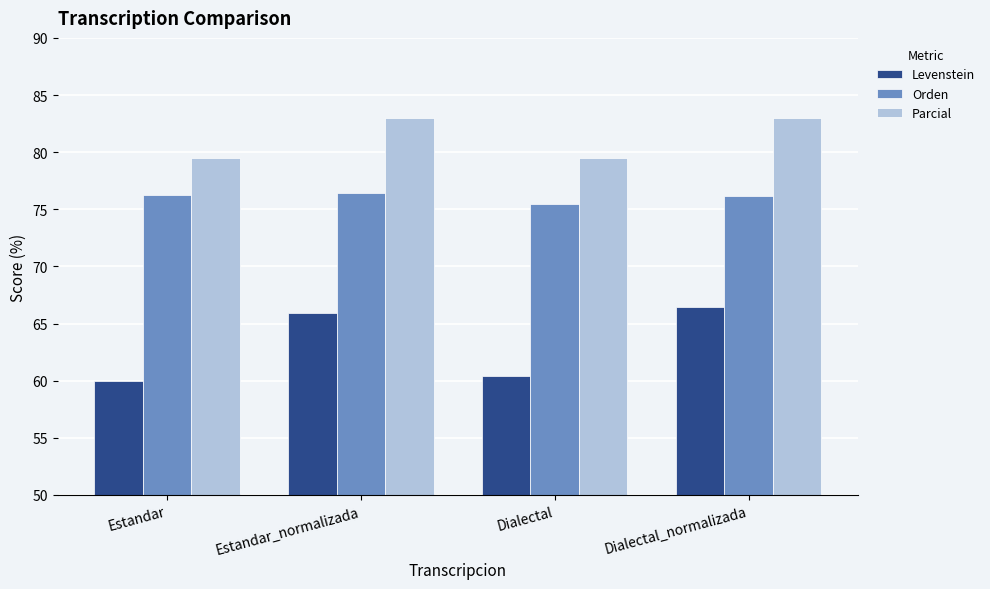

What is the label of the 2nd bar from the right?

Dialectal